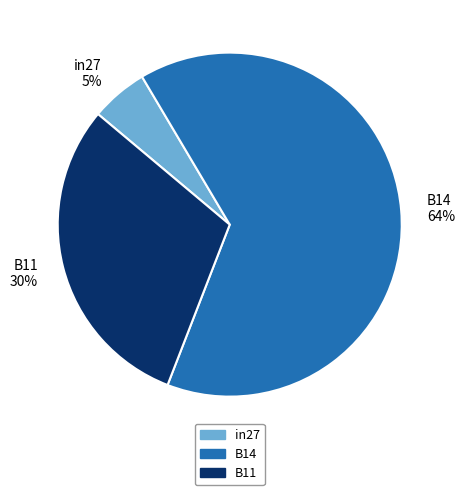

Which category has the biggest portion of the pie?

B14